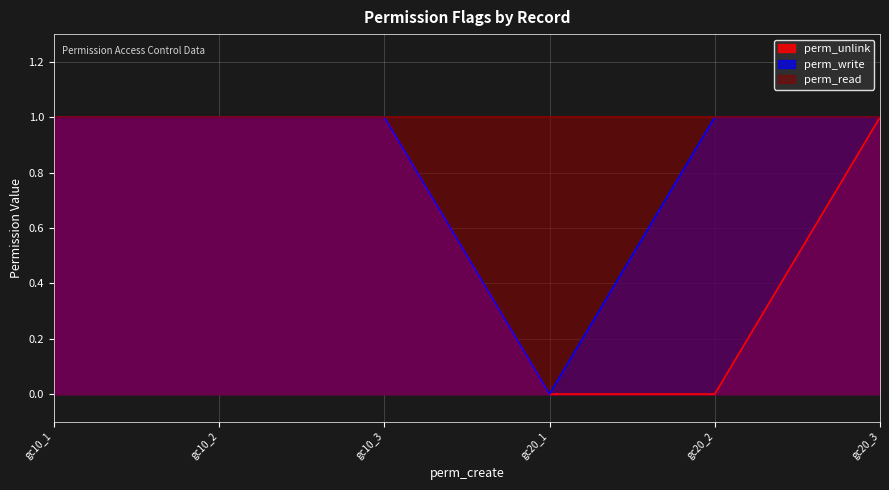

Which has a higher value, gc20_1 or gc10_3?

gc10_3